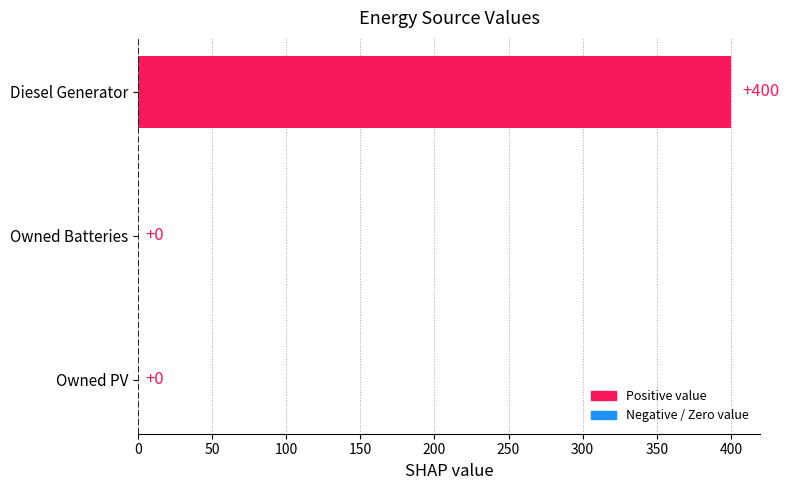

How many data points does each series have?

3